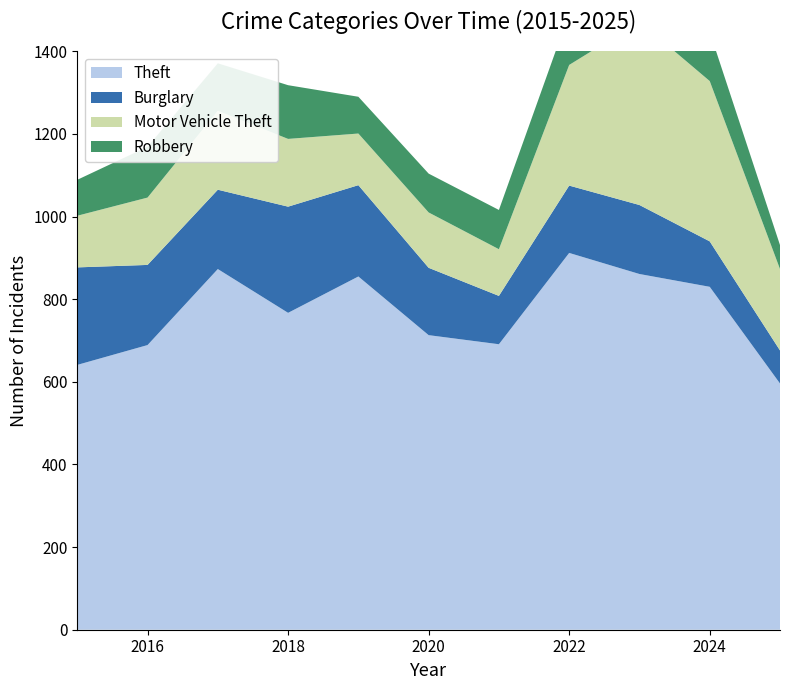

Reading left to right, list all the values displayed in this chart.

Theft: 2015=641	2016=689	2017=873	2018=767	2019=855	2020=713	2021=691	2022=912	2023=861	2024=830	2025=596
Burglary: 2015=236	2016=194	2017=192	2018=257	2019=221	2020=163	2021=117	2022=163	2023=167	2024=110	2025=80
Motor Vehicle Theft: 2015=125	2016=163	2017=191	2018=164	2019=125	2020=134	2021=113	2022=292	2023=444	2024=388	2025=197
Robbery: 2015=87	2016=123	2017=115	2018=130	2019=89	2020=94	2021=95	2022=125	2023=125	2024=119	2025=58